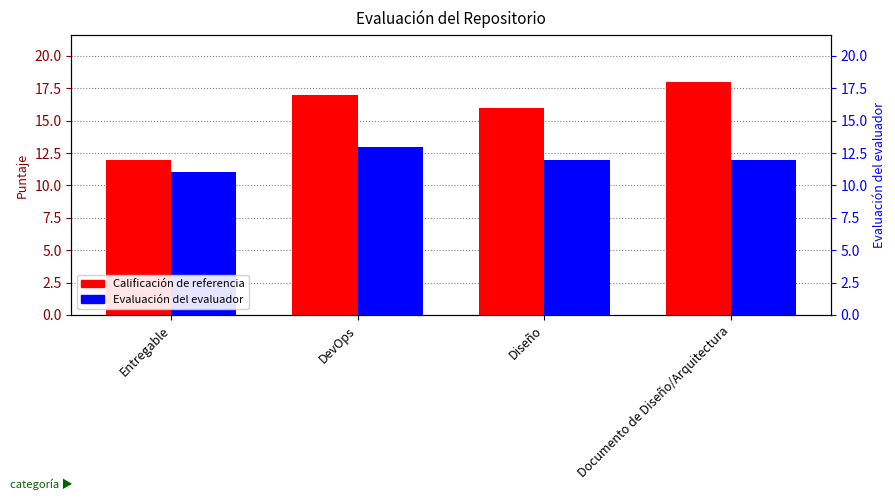

True or false: Evaluación del evaluador has a value of 12 at Diseño.

True